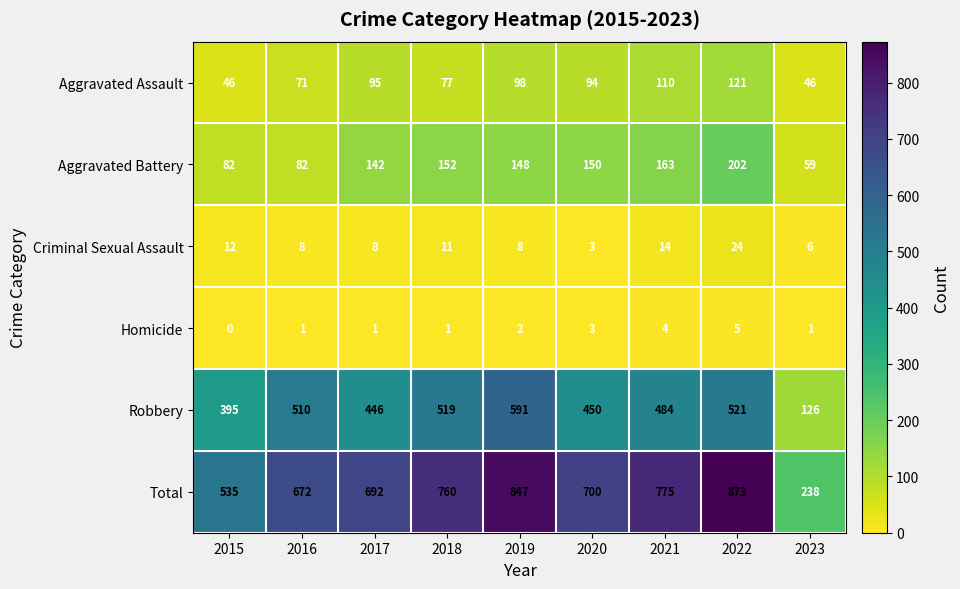

At which category is the sum across all series the highest?

2022